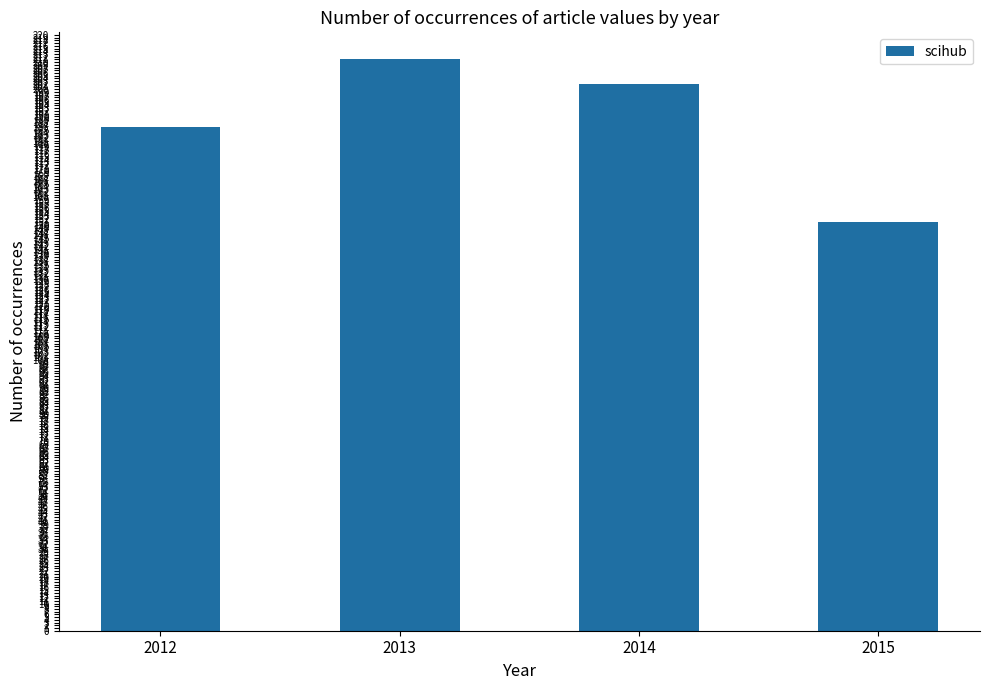

What is the sum of all values?

750